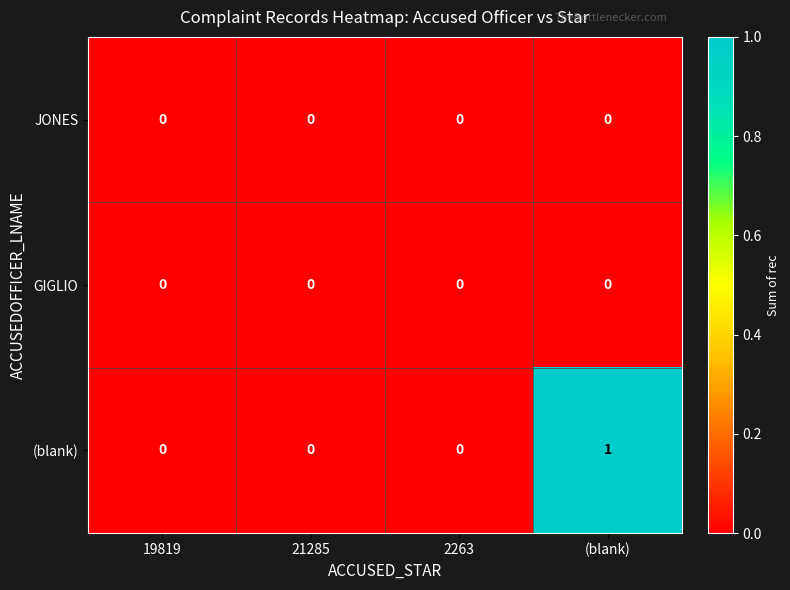

Count the (blank) values in the range 0 to 1.

4